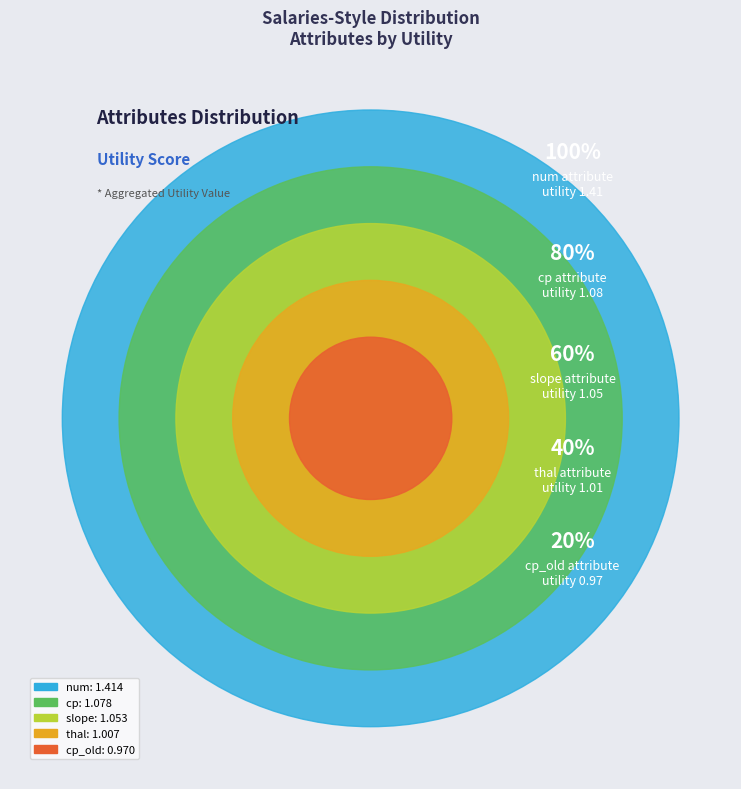

To the nearest percent, what is the combined percentage of thal and cp?

38%